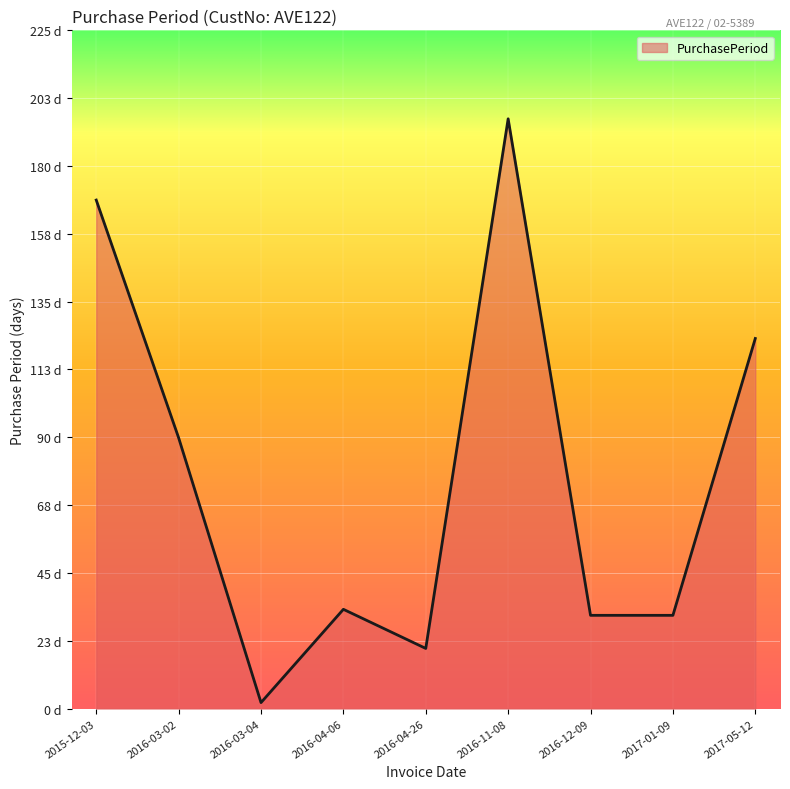

What is the greatest value displayed?

196